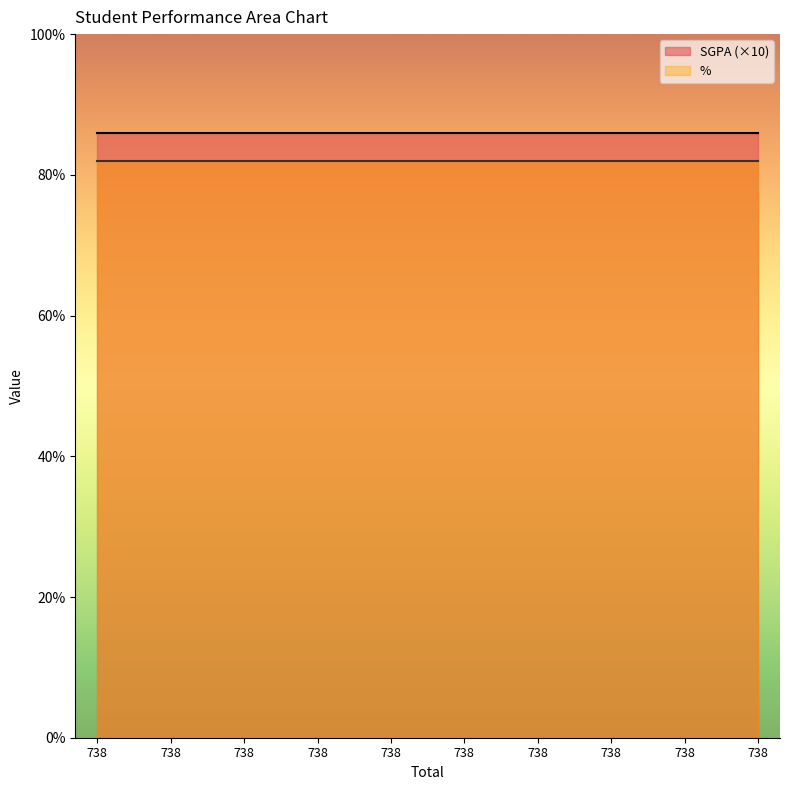

What is the difference between the highest and lowest values at 738?

73.4